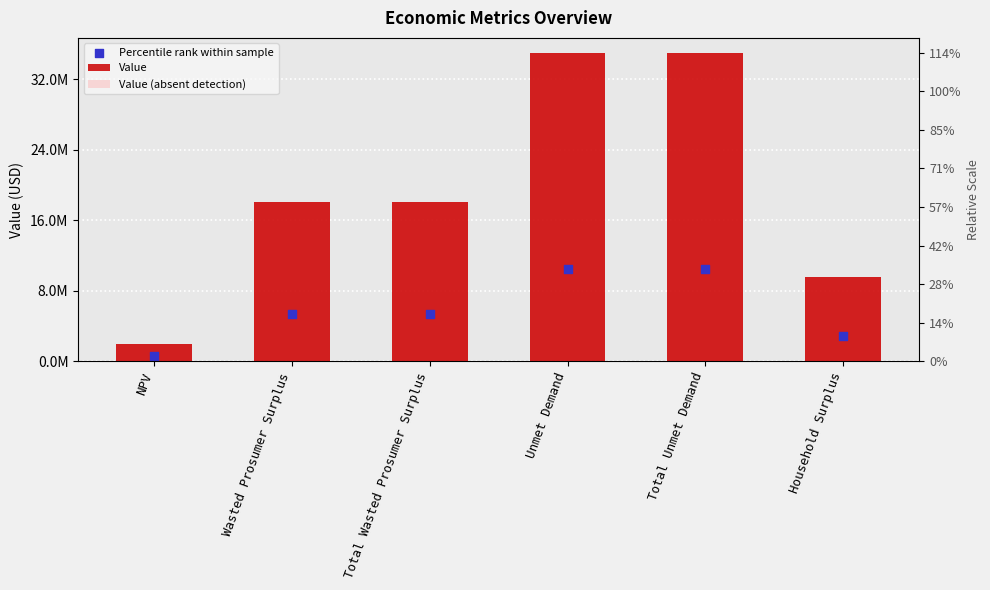

At how many categories does at least one series exceed 19933777?

2